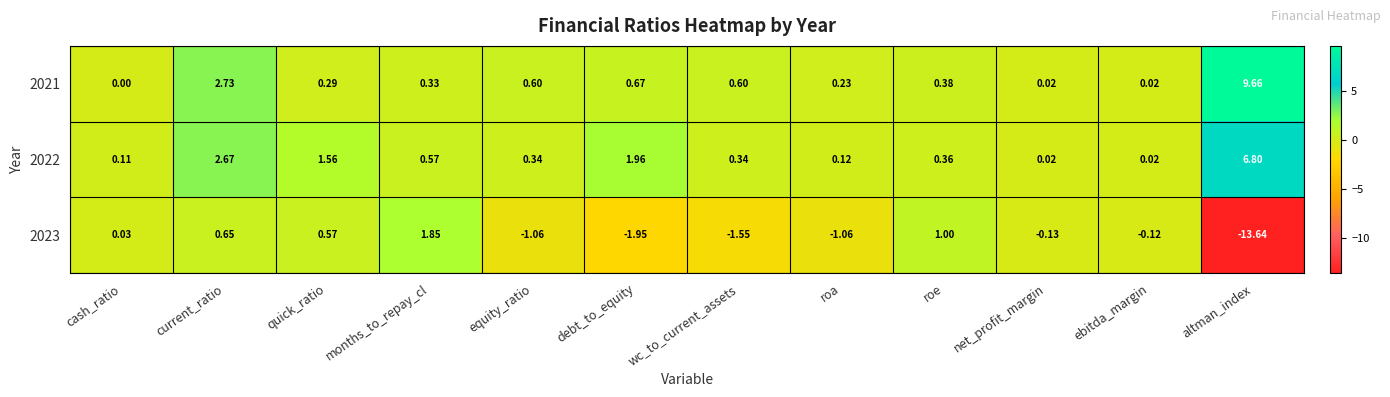

Where is 2022 nearest to the value 3?

current_ratio